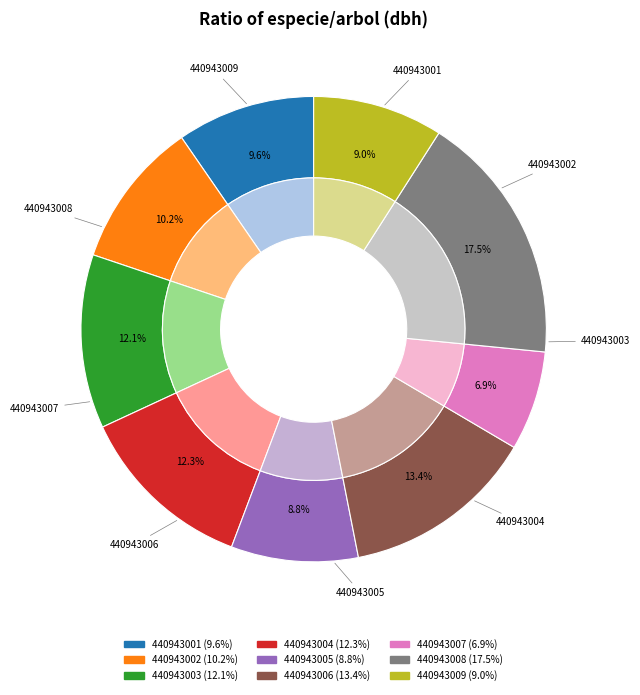

What portion of the pie excludes 440943001?

90.4%